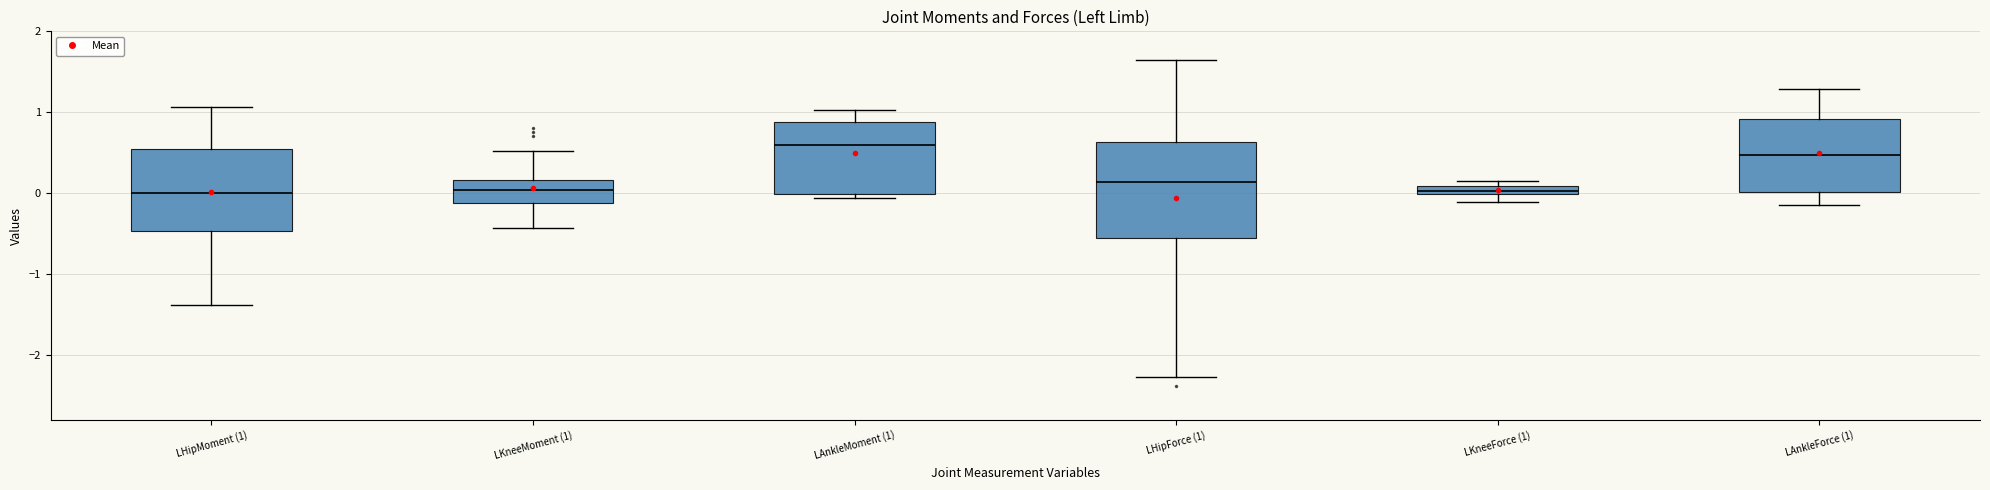

Which box is the tallest, from its lower edge to its upper edge?

LHipForce (1)